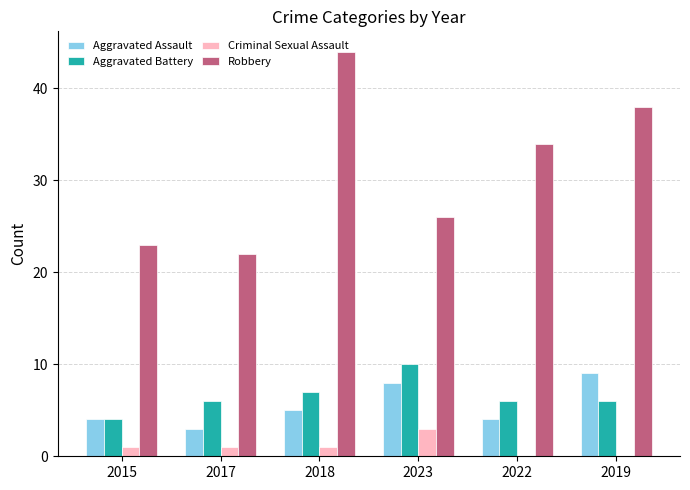

At which category does the chart reach its peak across all series?

2018